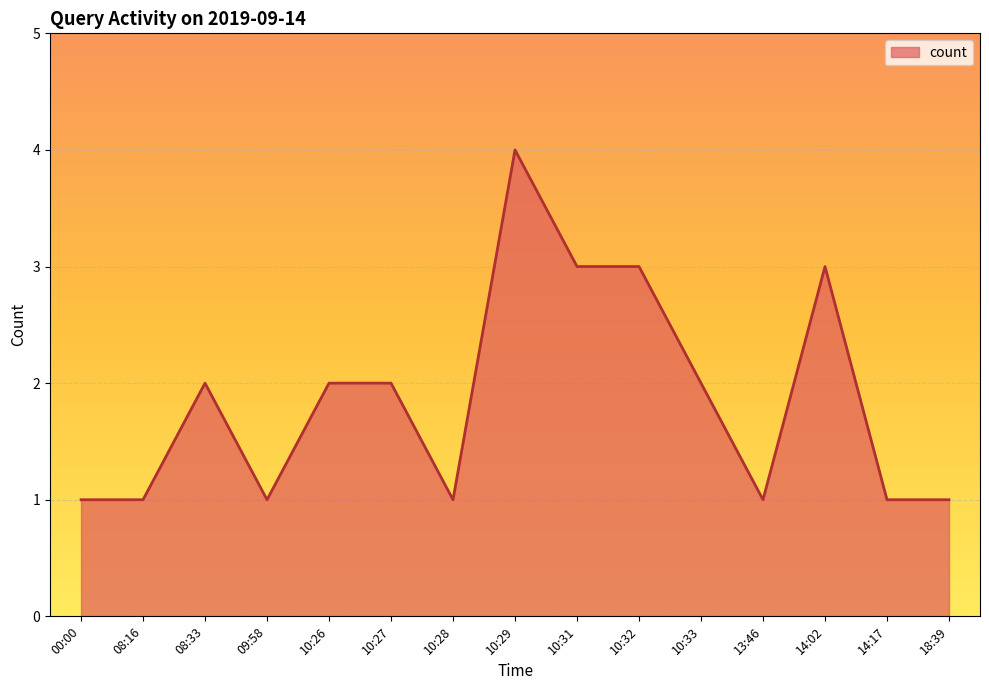

What is the change in value from 10:27 to 14:02?

+1